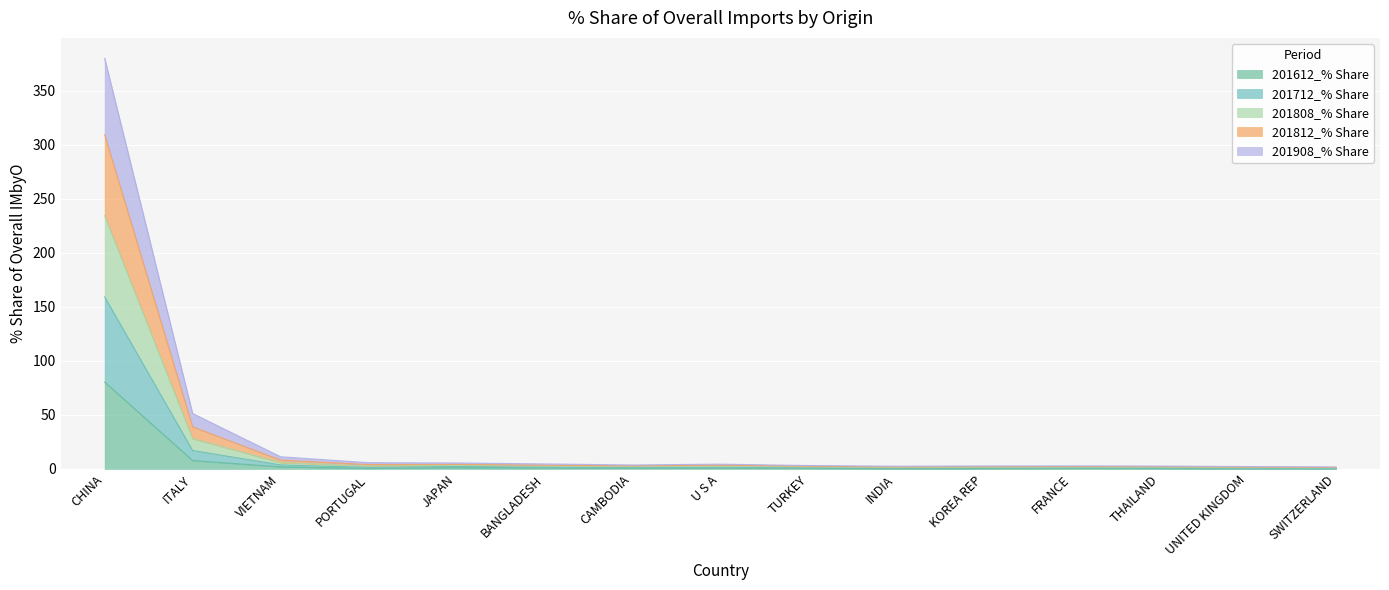

Is it true that 201612_% Share equals 1.3 at JAPAN?

True